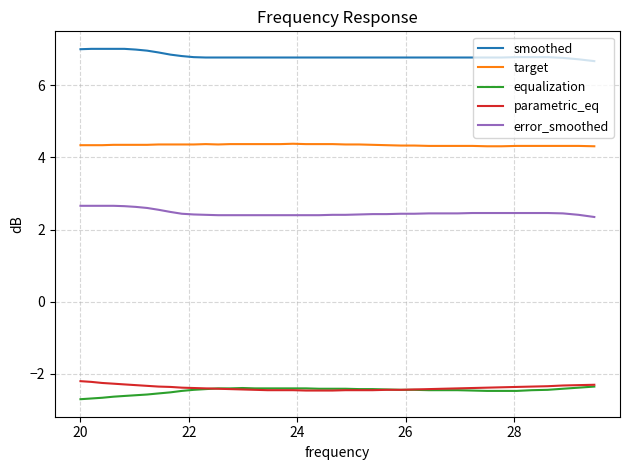

What is the minimum value shown in the chart?

-2.7